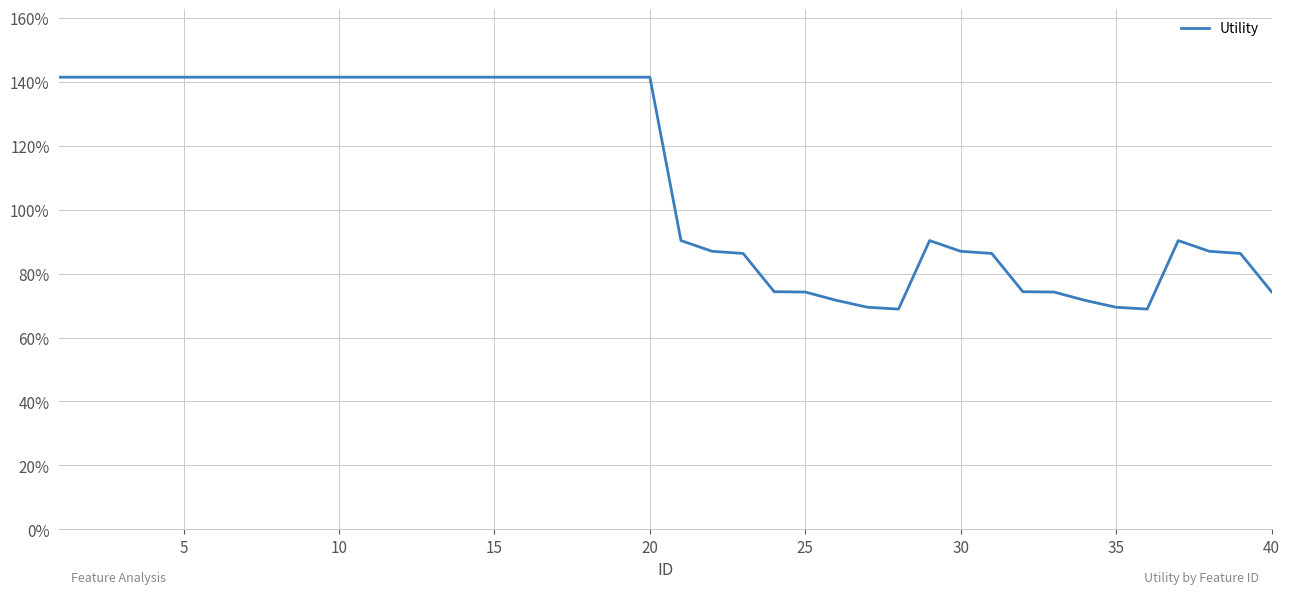

How many values are between 0 and 1?

20